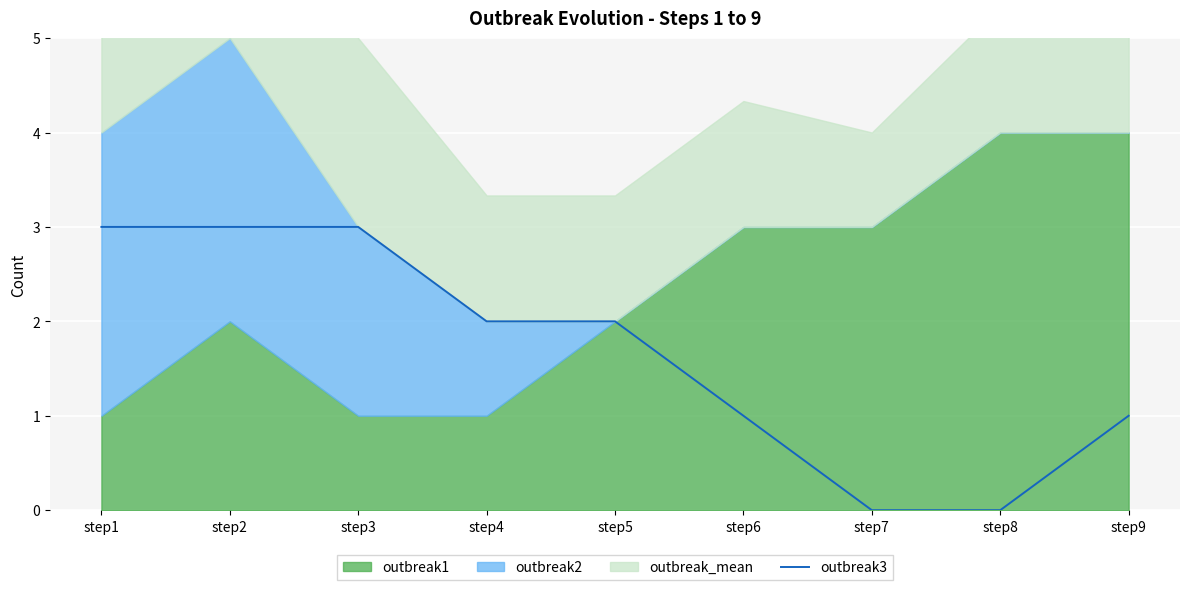

Where is the data nearest to the value 1?

step6